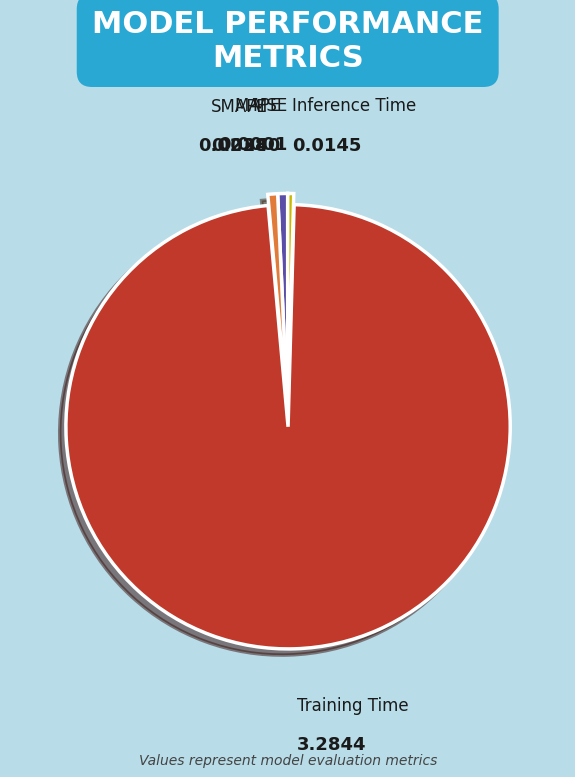

Which has a higher value, Inference Time or Training Time?

Training Time